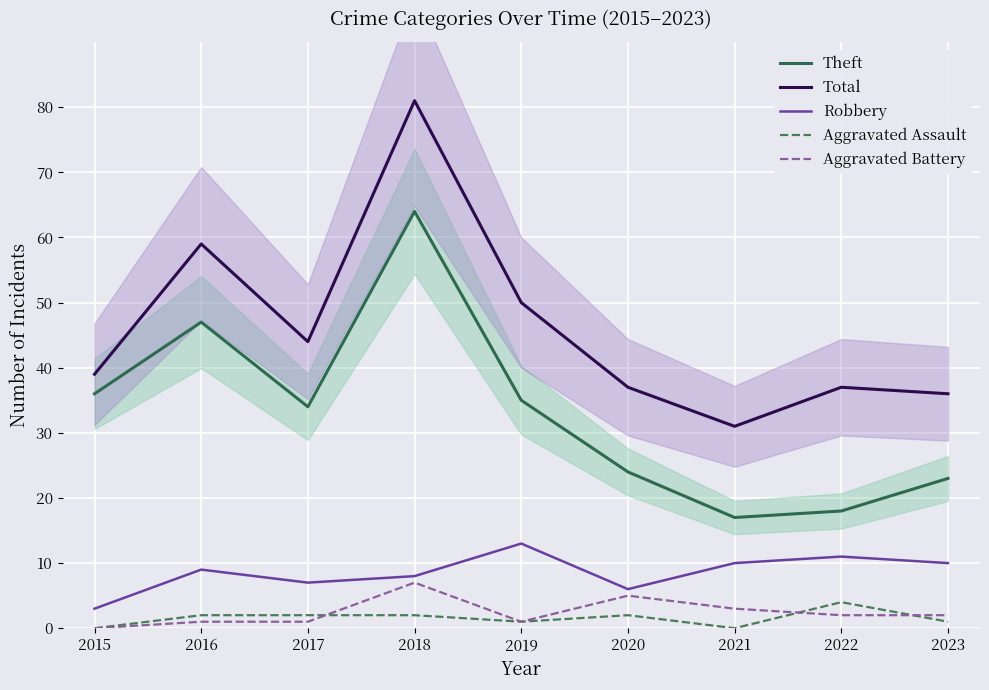

At 2015, list the series in order from largest to smallest.

Total, Theft, Robbery, Aggravated Assault, Aggravated Battery